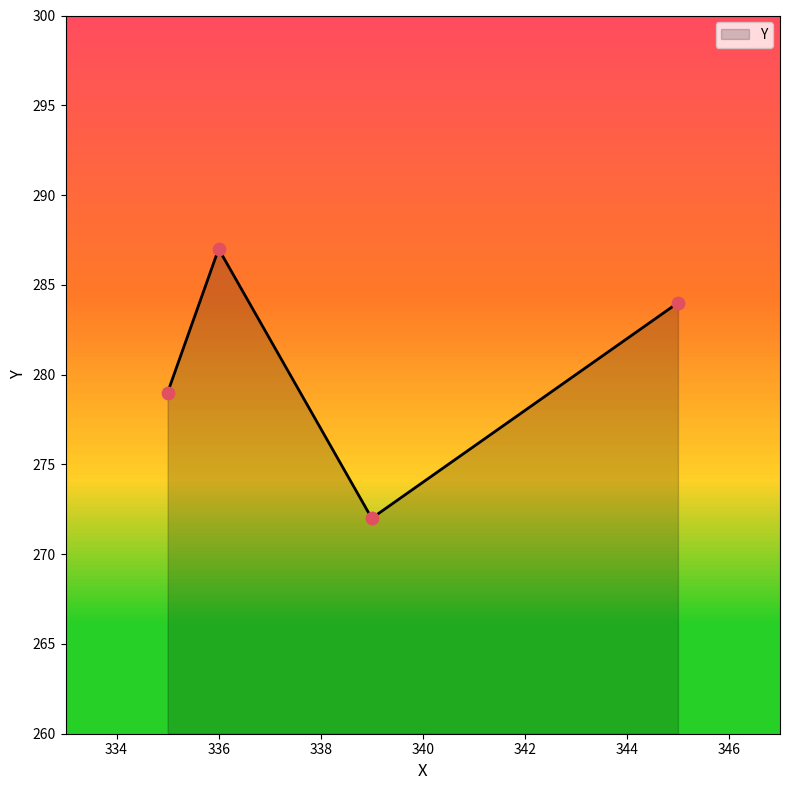

What is the sum of all values?

1122